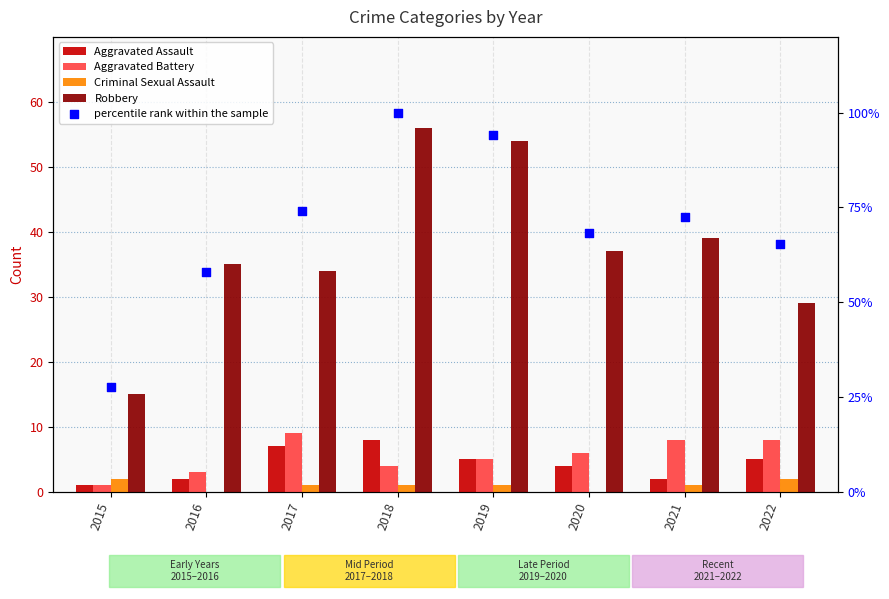

Is the value of Aggravated Battery at 2016 greater than the value of Aggravated Assault at 2020?

No